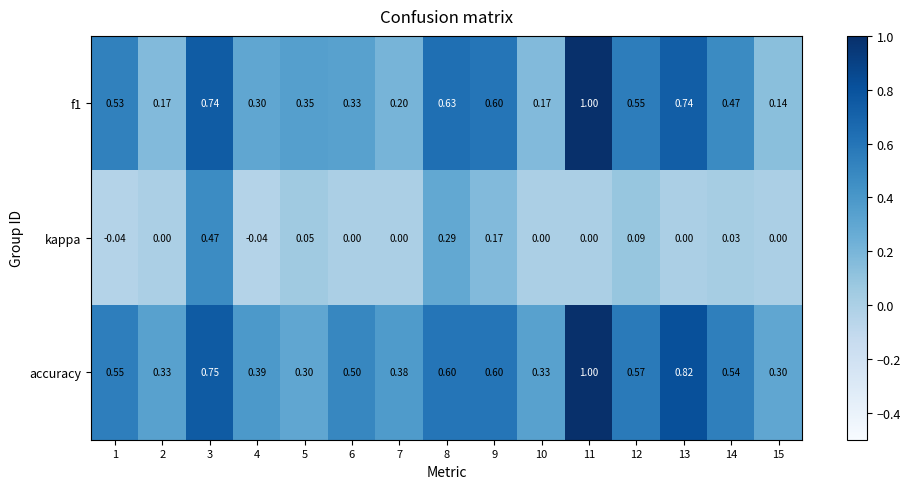

Is the value of f1 at 13 greater than the value of kappa at 12?

Yes